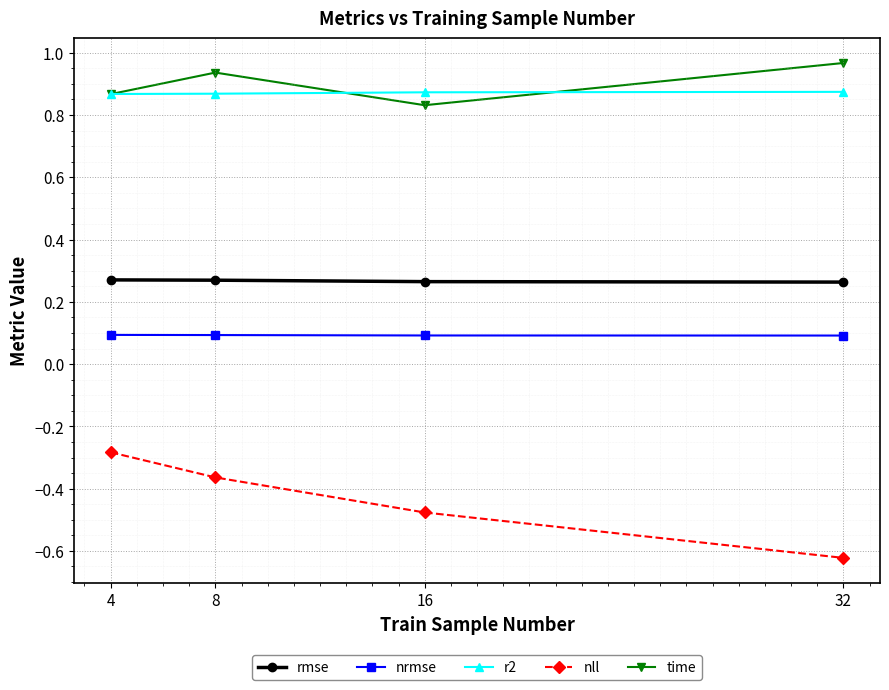

True or false: time and rmse cross at least once.

False